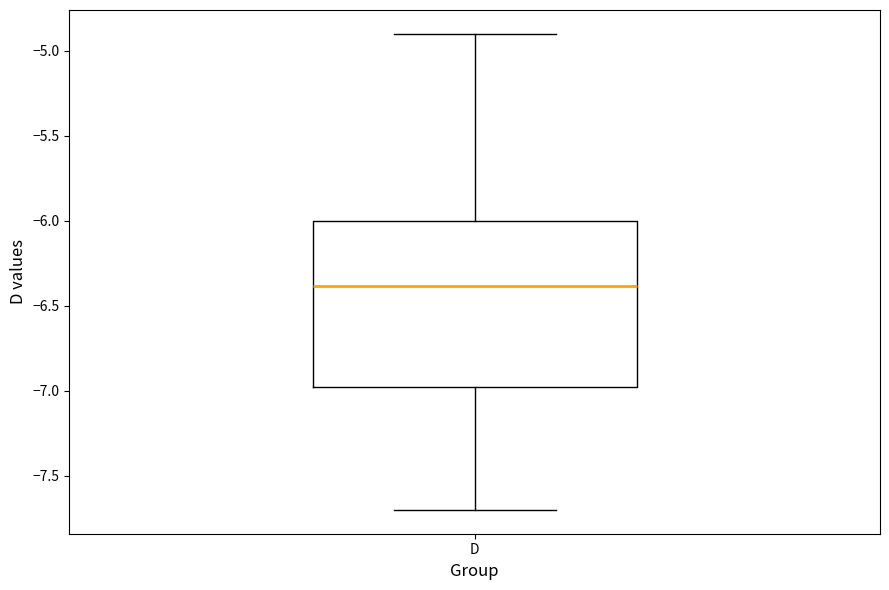

Where does the median line of the box for D sit on the y-axis? The values are not printed on the chart, so give them approximately, as read against the axis.

-6.40